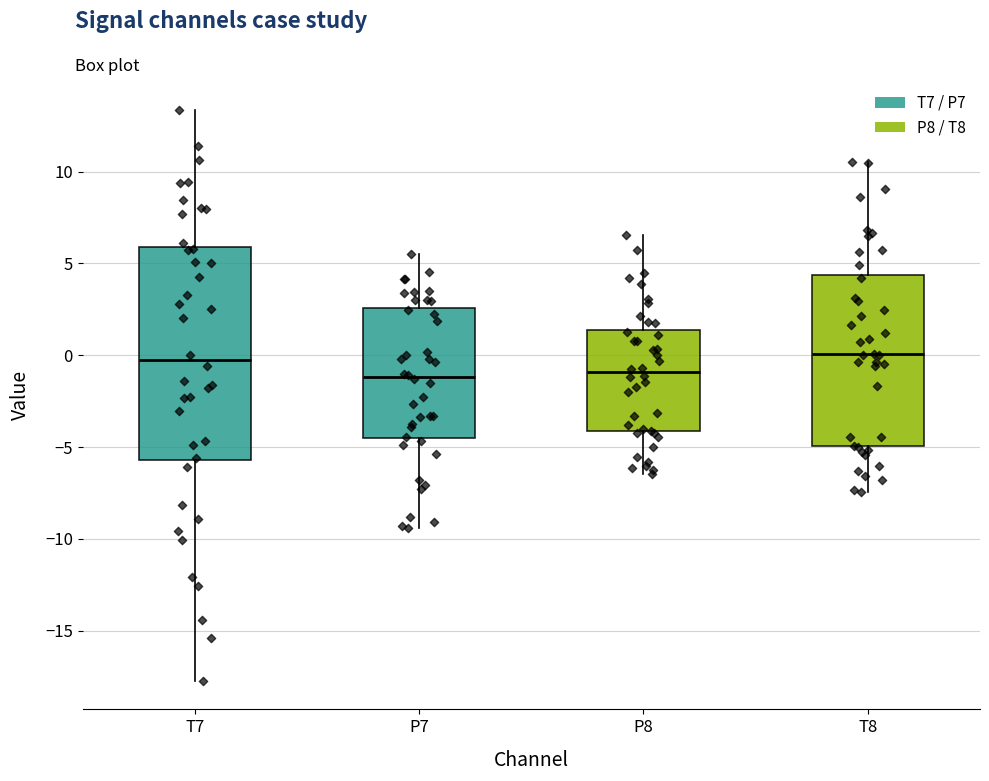

Reading left to right, read every box against the y-axis: the position of its median line, the range the box covers, and the ends of its whiskers. The values are not printed on the chart, so give them approximately, as read against the axis.

T7: median -0.5, box -5.5 to 6.0, whiskers -17.5 to 13.5
P7: median -1.0, box -4.5 to 2.5, whiskers -9.5 to 5.5
P8: median -1.0, box -4.0 to 1.5, whiskers -6.5 to 6.5
T8: median 0.0, box -5.0 to 4.5, whiskers -7.5 to 10.5